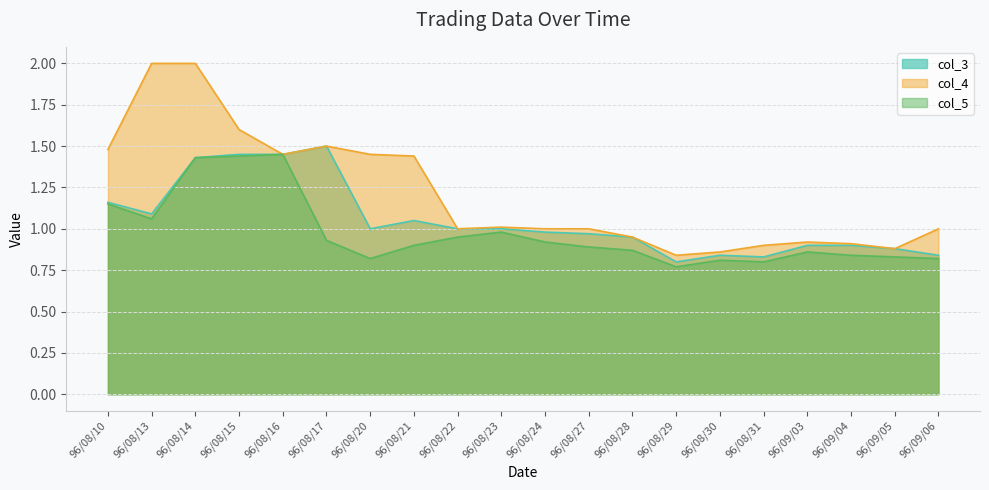

How many categories are shown in the chart?

20